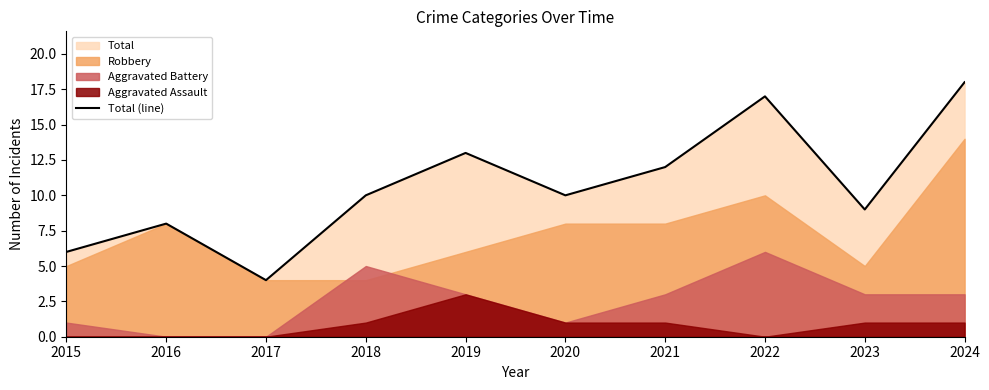

True or false: the data shows 6 at 2015.

True